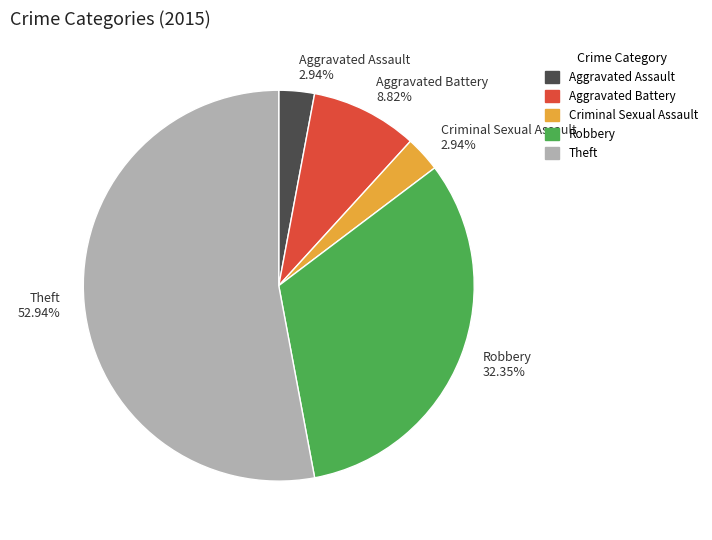

The Theft slice represents 53% of the pie. True or false?

True